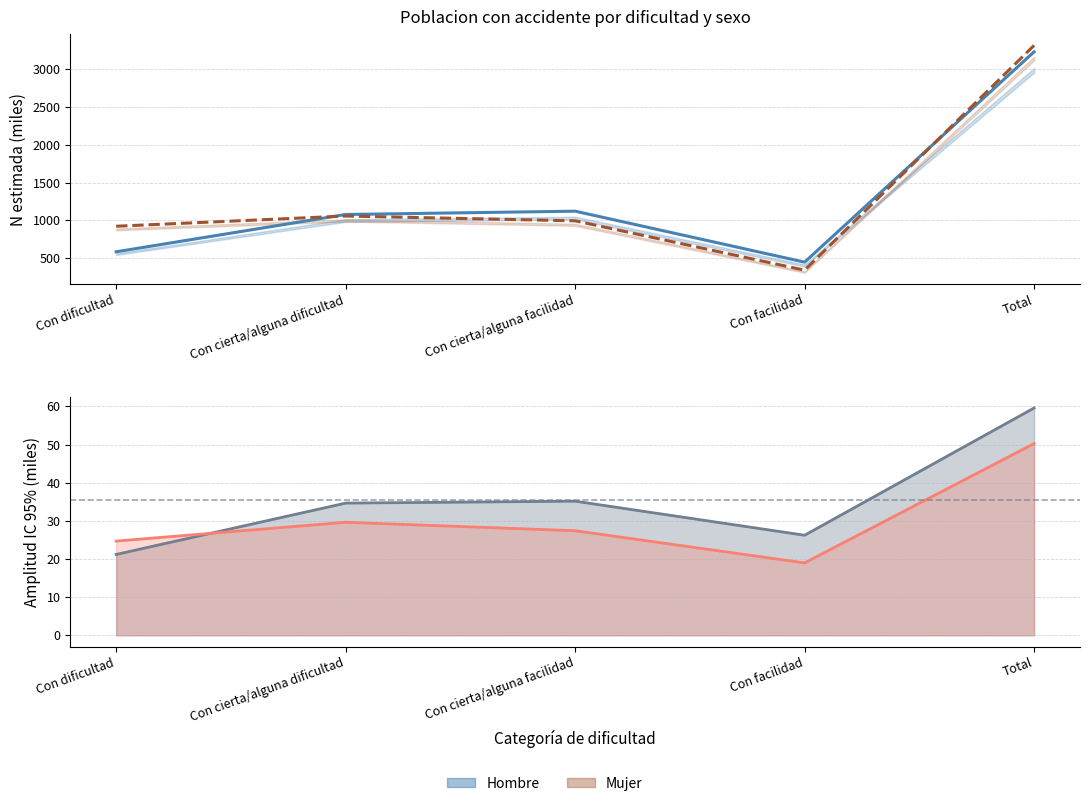

How many data points in Hombre estimado are less than 1077?

2